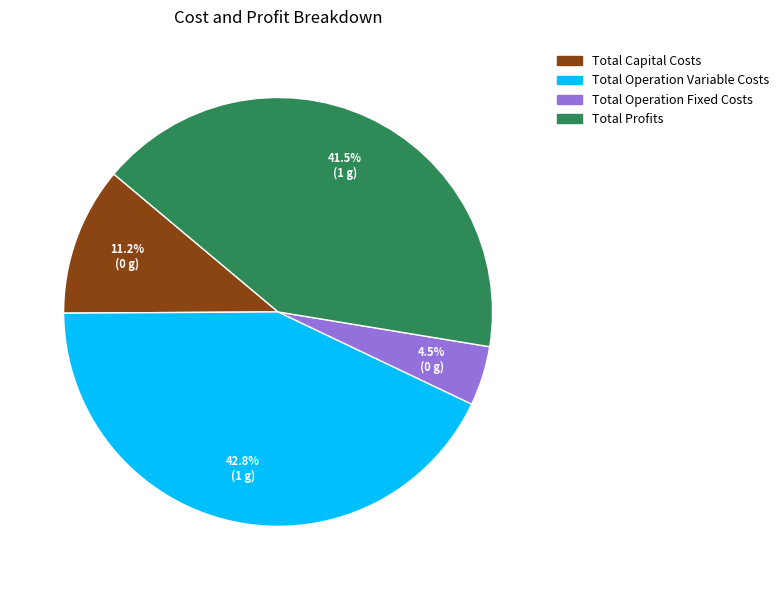

Approximately how many times larger is the value at Total Operation Variable Costs compared to Total Profits?

1.0